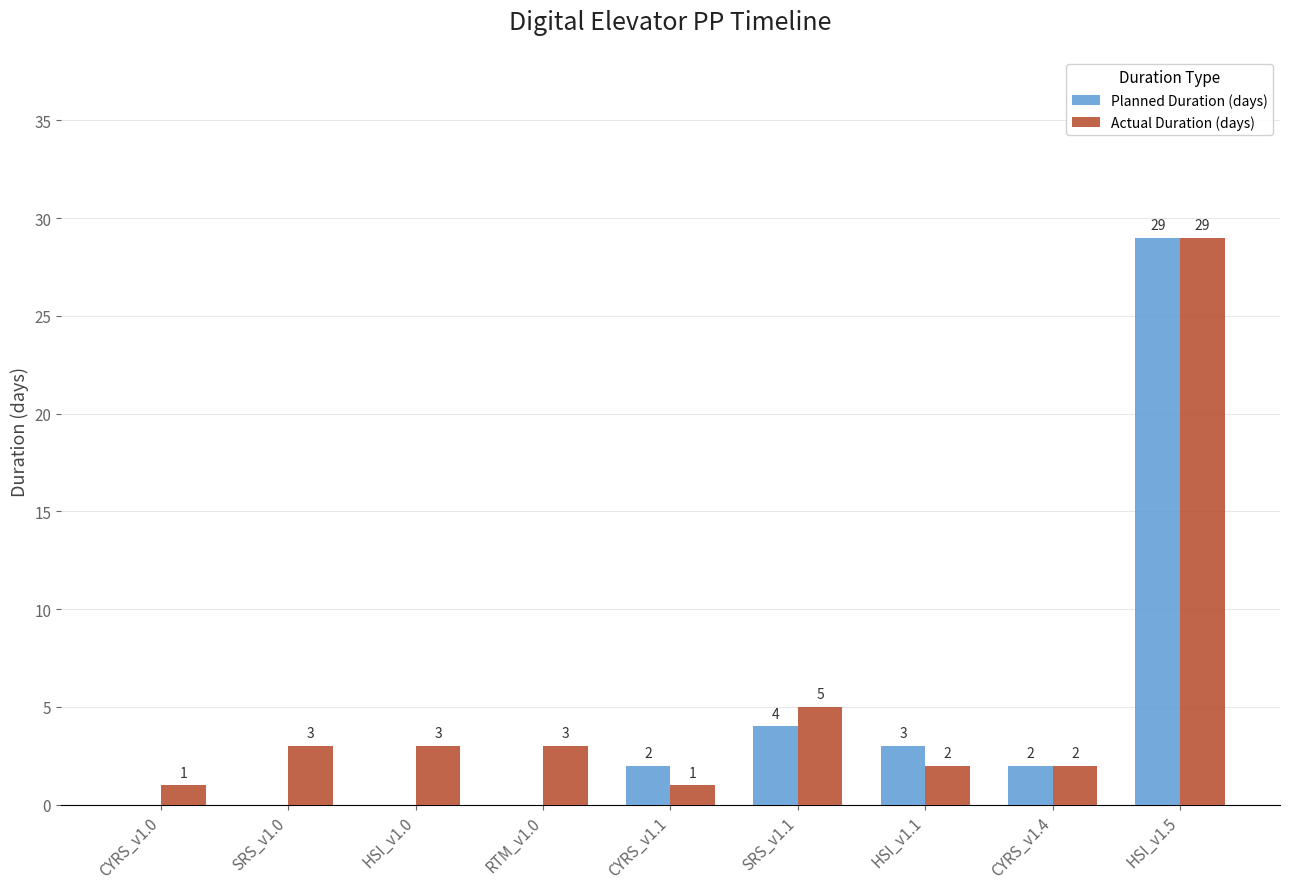

The value of Planned Duration (days) at SRS_v1.1 is 4. True or false?

True